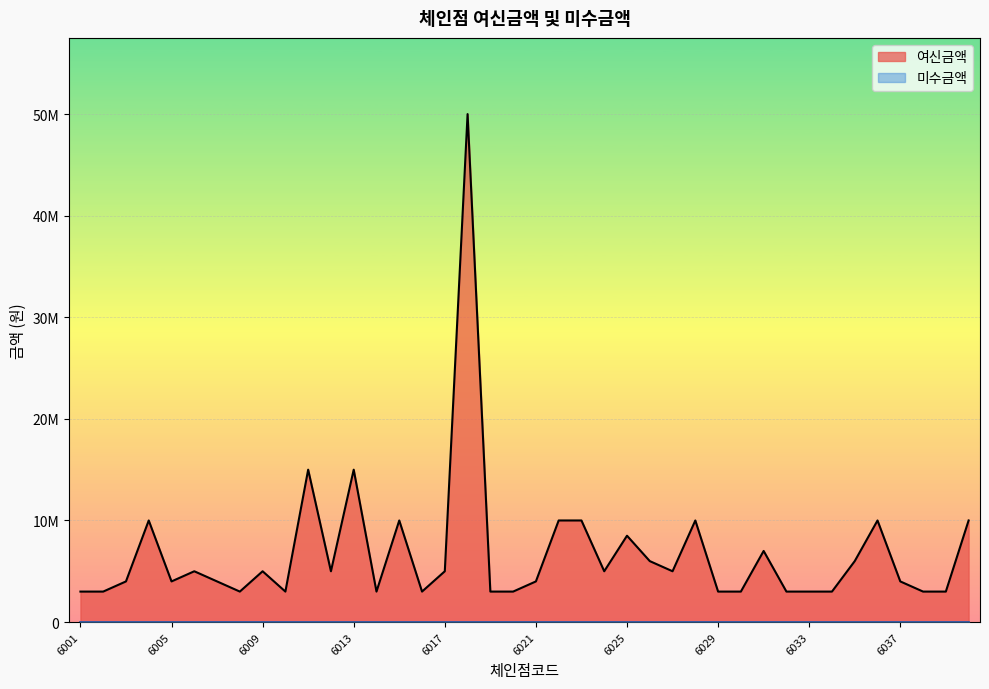

What is the minimum value shown in the chart?

3000000